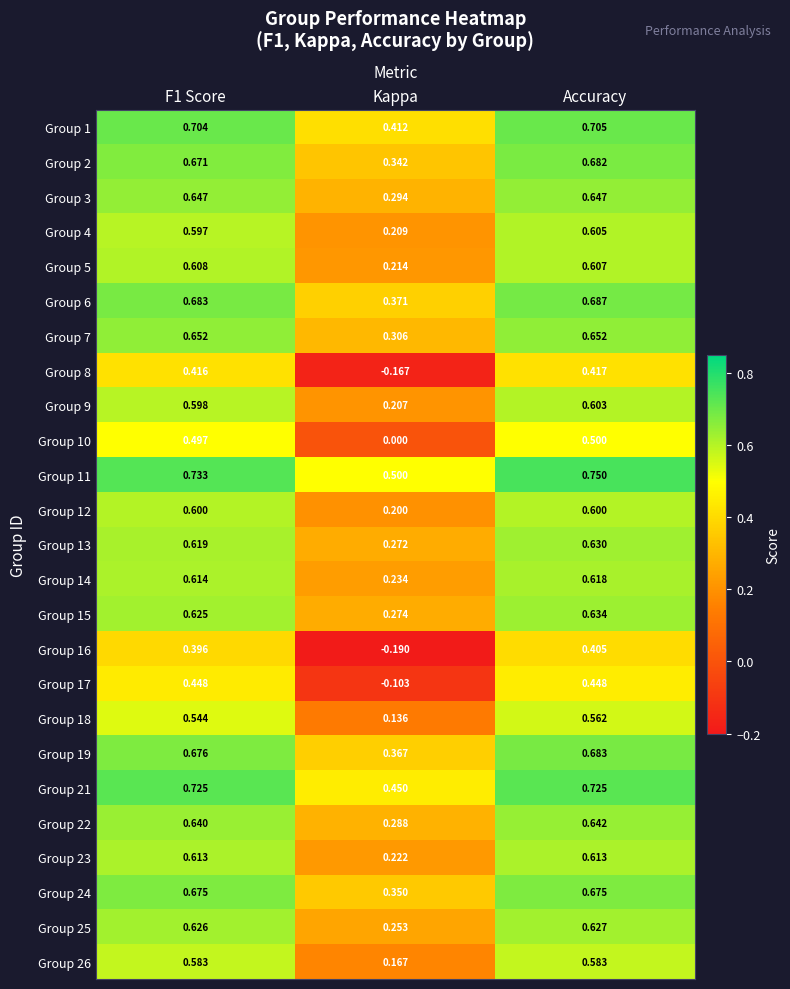

At which category is the sum across all series the highest?

Accuracy